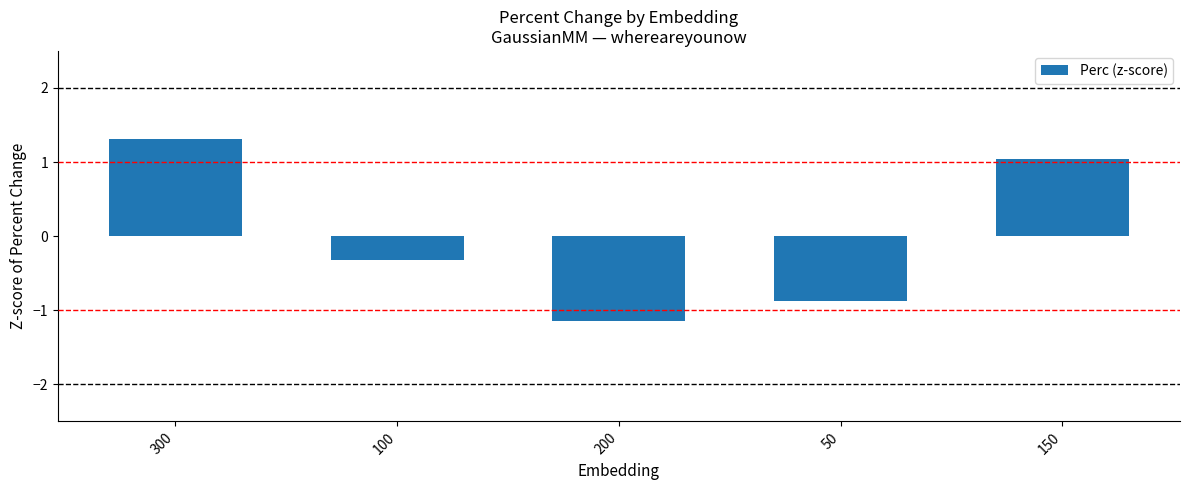

What position from the right is 200?

3